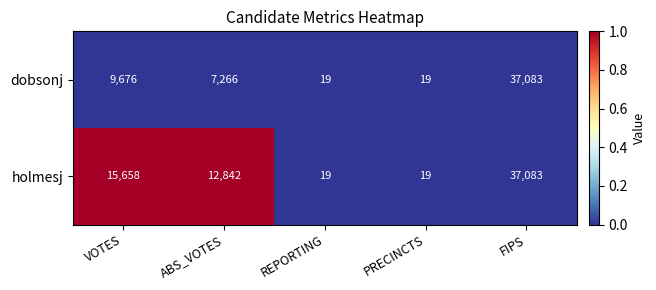

Is the value of holmesj at FIPS greater than the value of dobsonj at PRECINCTS?

Yes